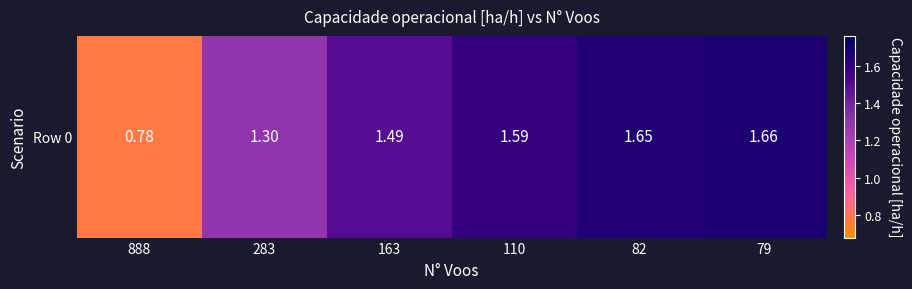

Reading left to right, transcribe all the data shown in this chart.

0.8	1.3	1.5	1.6	1.7	1.7